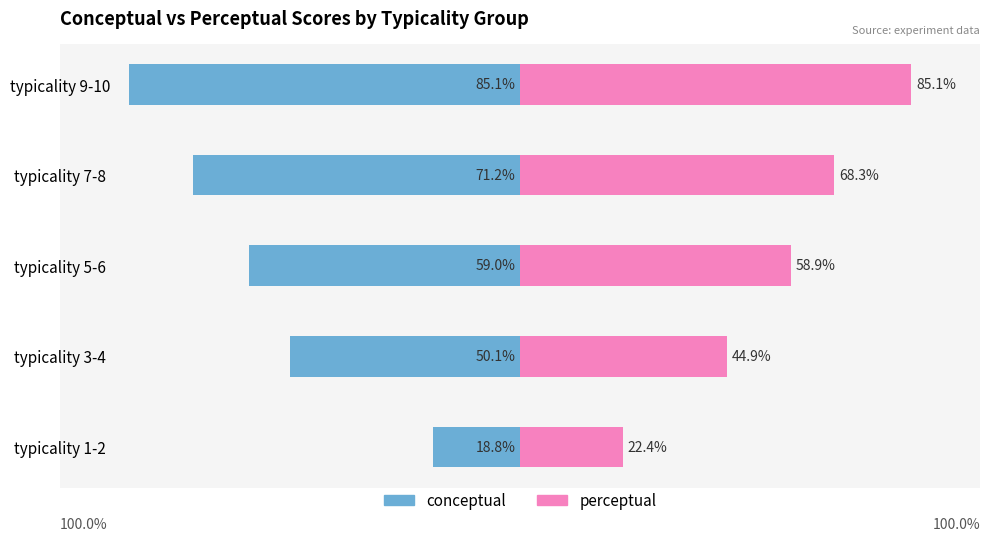

How many bars are there in each group?

2